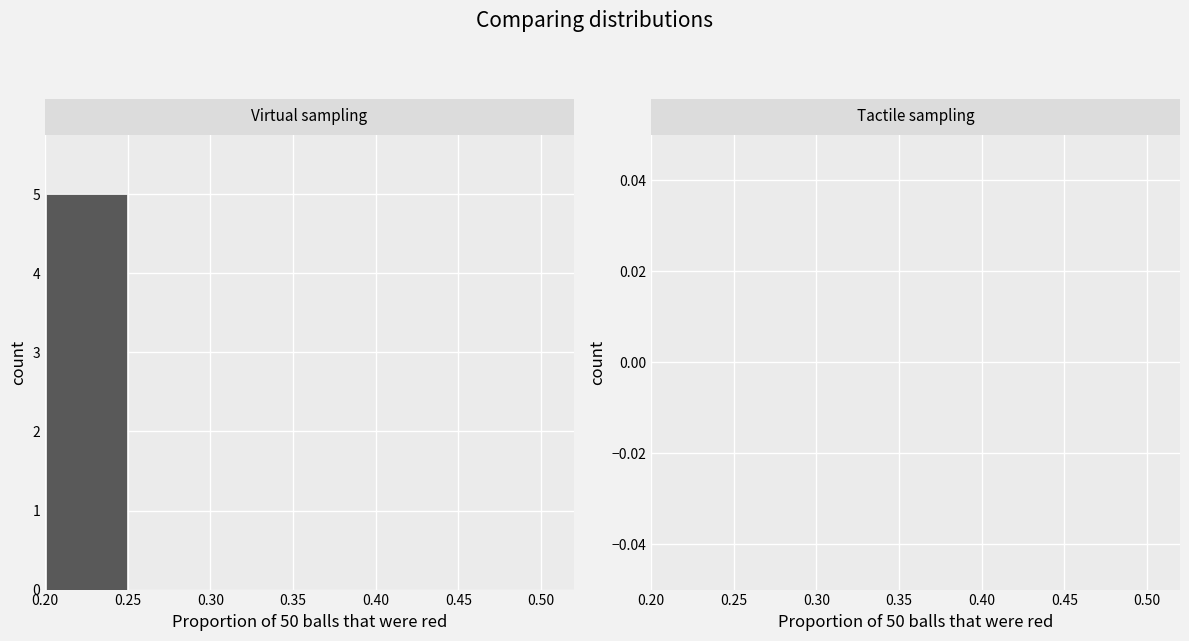

Over which range of the x-axis is the bar tallest?

0.20 to 0.25